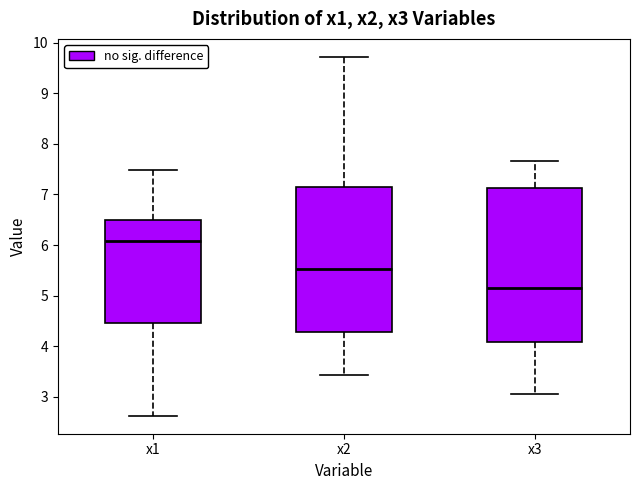

Which box's median line is the lowest?

x3